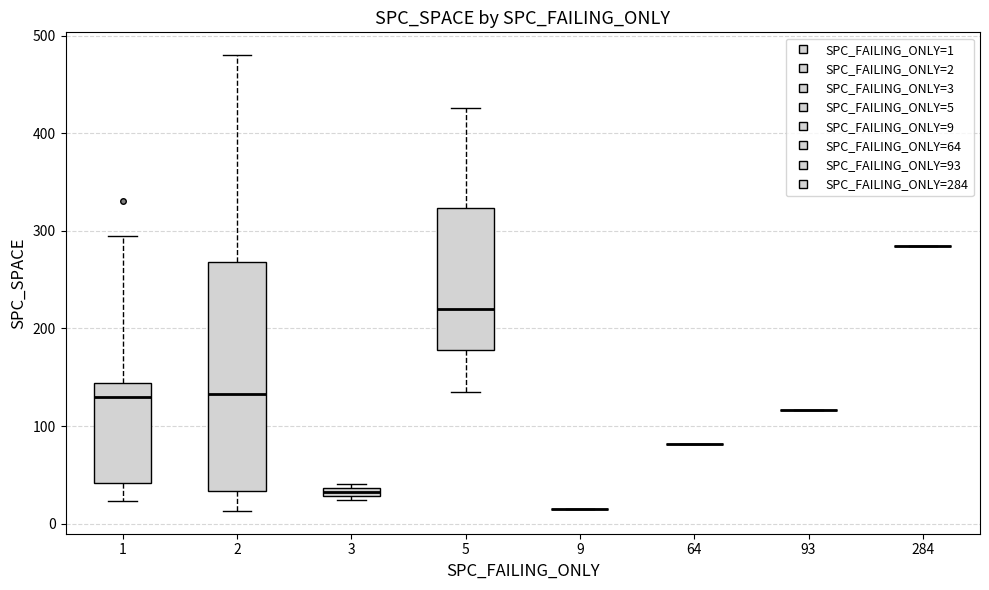

Where does the lower whisker of the box at x = 2 end on the y-axis? The values are not printed on the chart, so give them approximately, as read against the axis.

10